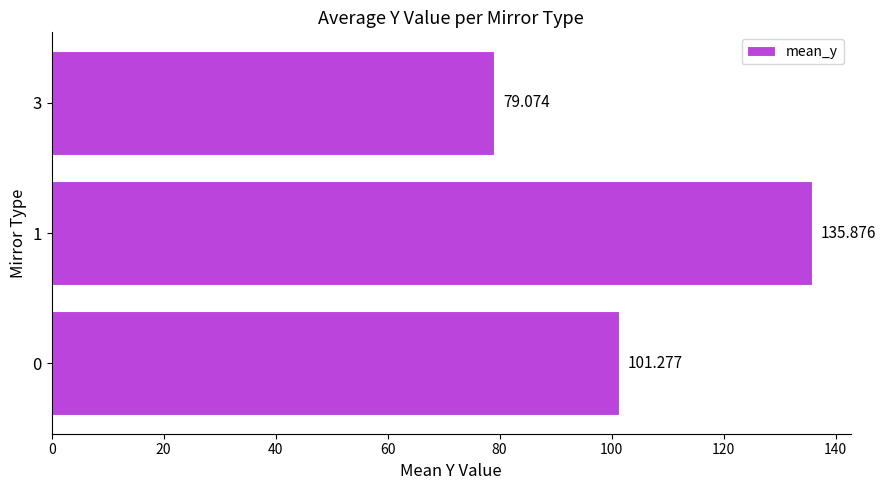

List the labels in order of value, largest first.

1, 0, 3